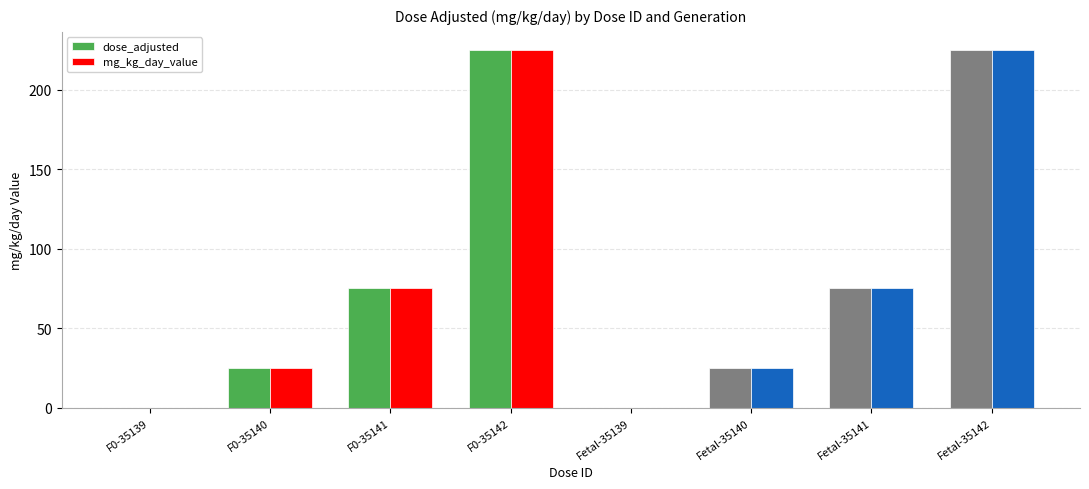

What is the maximum value for mg_kg_day_value?

225